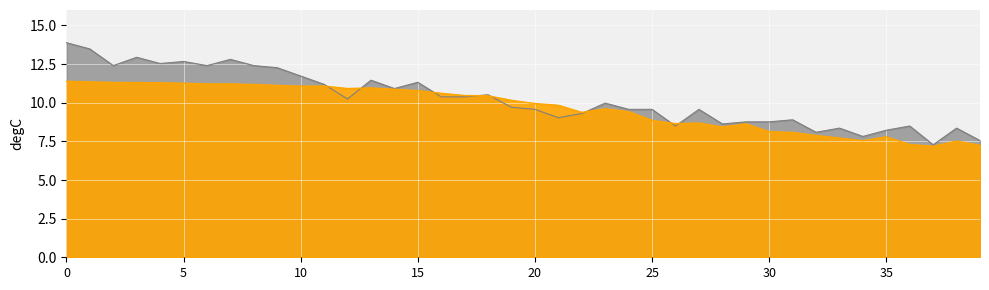

Does the chart display data point markers on the line(s)?

No